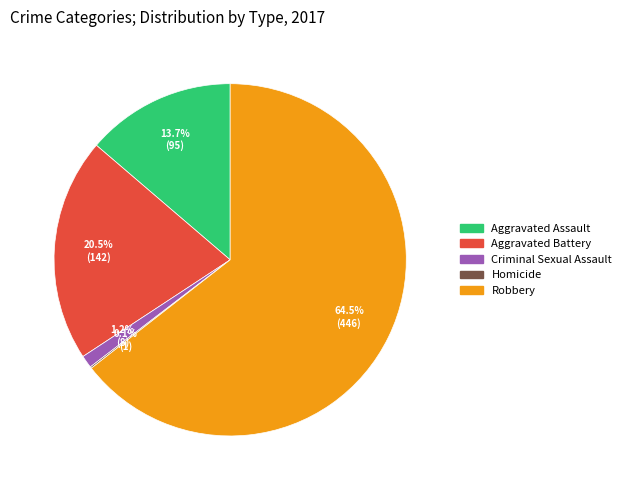

How much of the chart is everything except Robbery?

35.5%